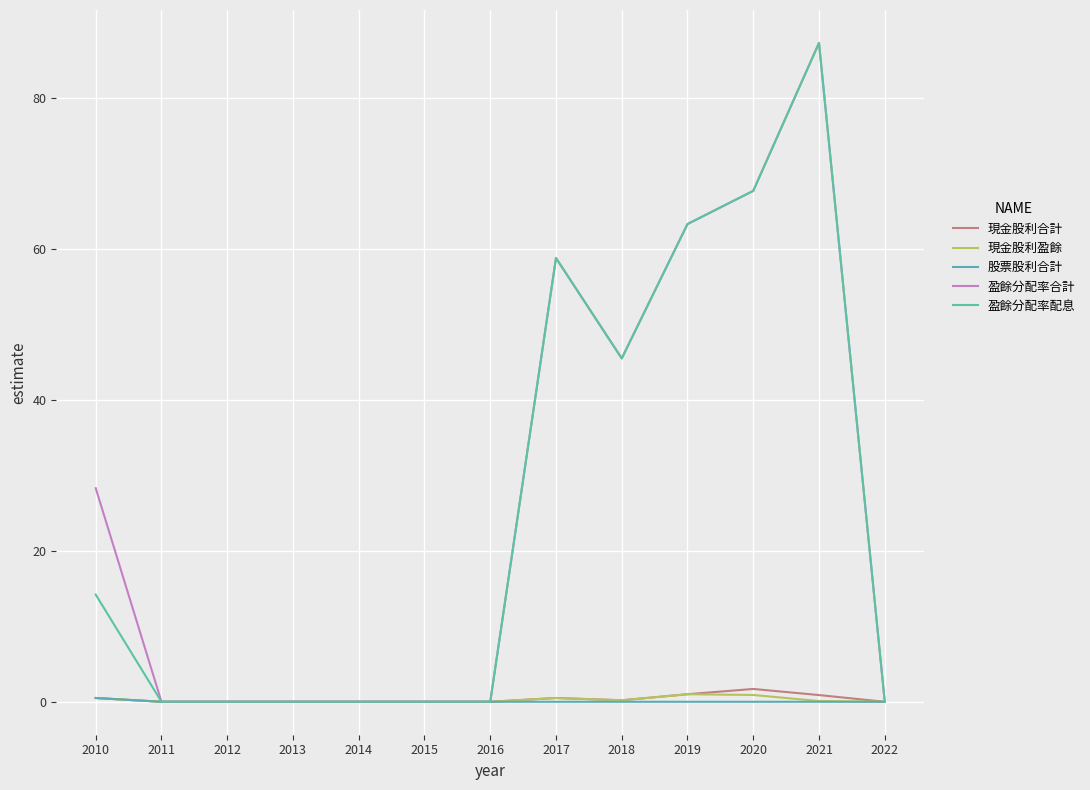

How many series are shown in this chart?

5